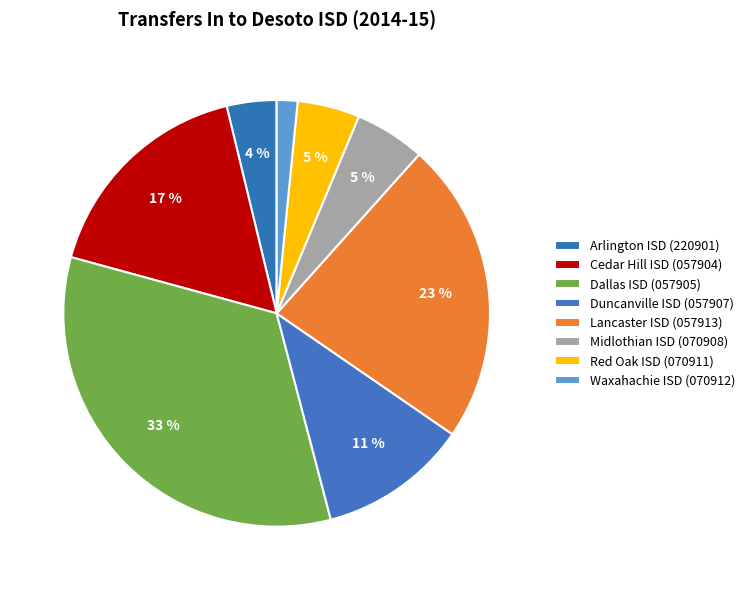

What is the change in value from Arlington ISD (220901) to Dallas ISD (057905)?

+94